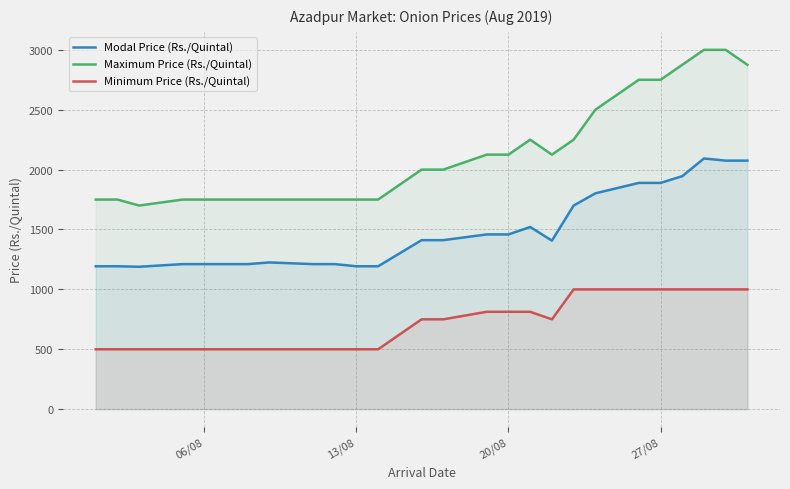

Which series has the largest total across all categories?

Maximum Price (Rs./Quintal)